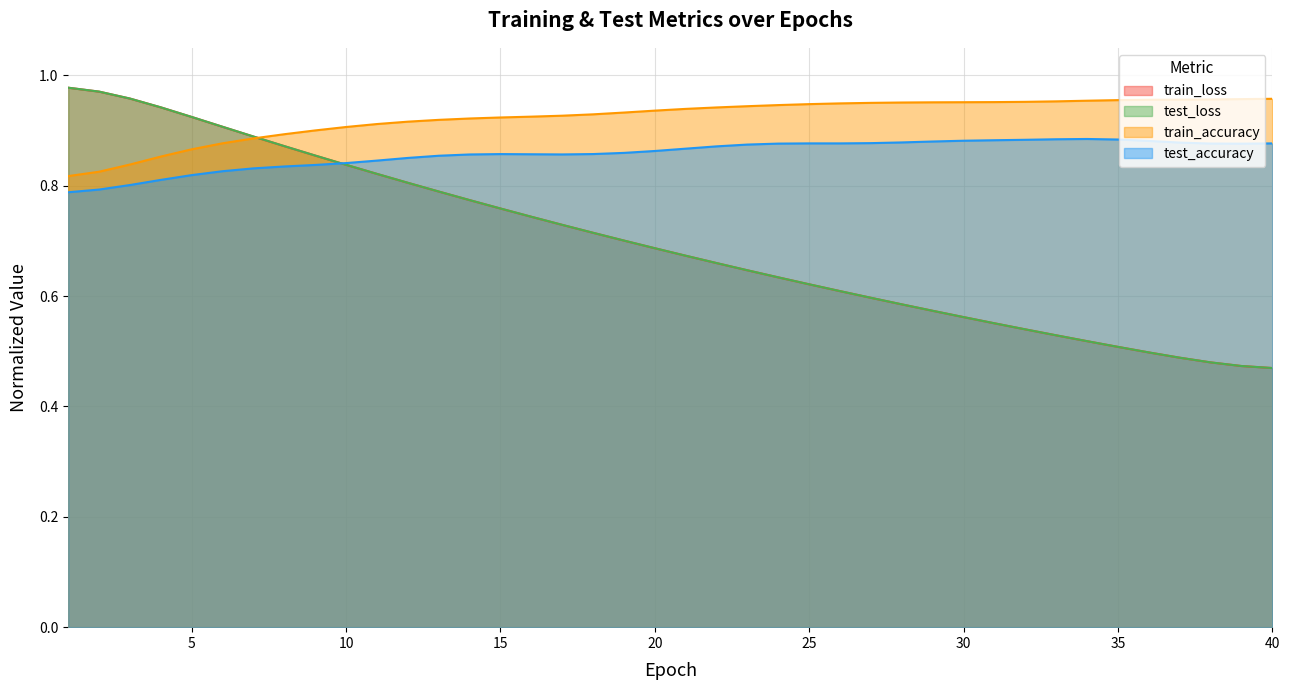

Which series has the largest total across all categories?

train_accuracy